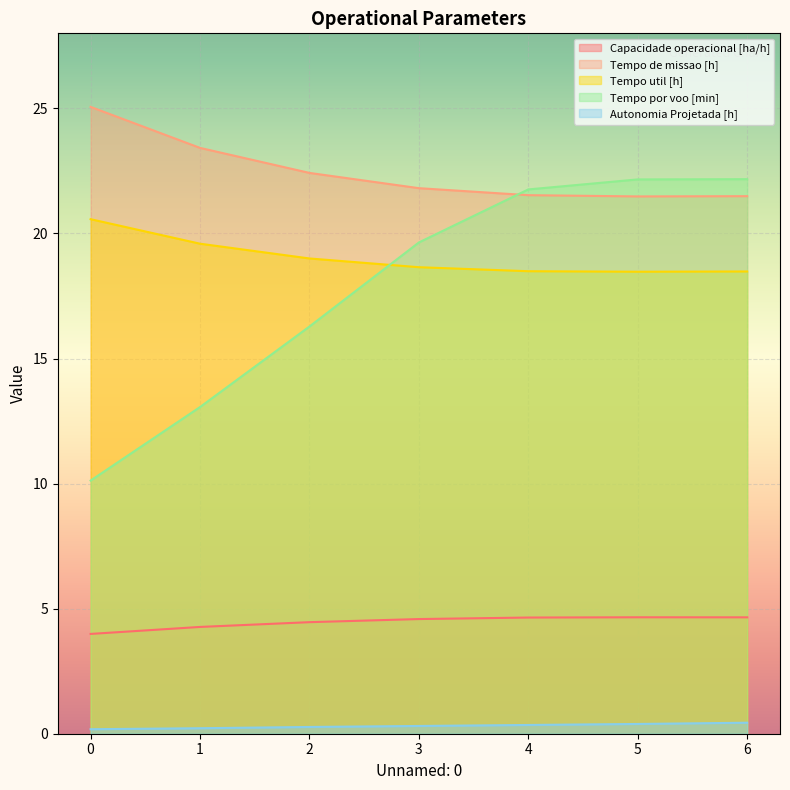

The Capacidade operacional [ha/h] series shows 4.6 at 4. True or false?

True